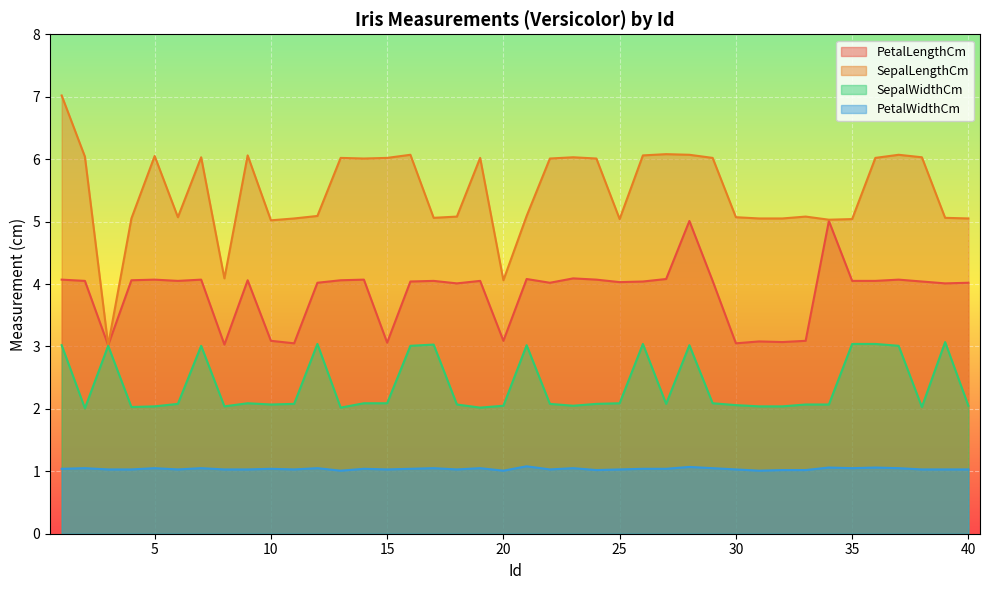

Rank the categories by SepalLengthCm value from lowest to highest.

3, 20, 8, 10, 34, 25, 35, 4, 11, 31, 32, 40, 17, 39, 6, 30, 18, 33, 12, 21, 14, 22, 24, 13, 15, 19, 29, 36, 7, 23, 38, 2, 5, 9, 26, 16, 28, 37, 27, 1